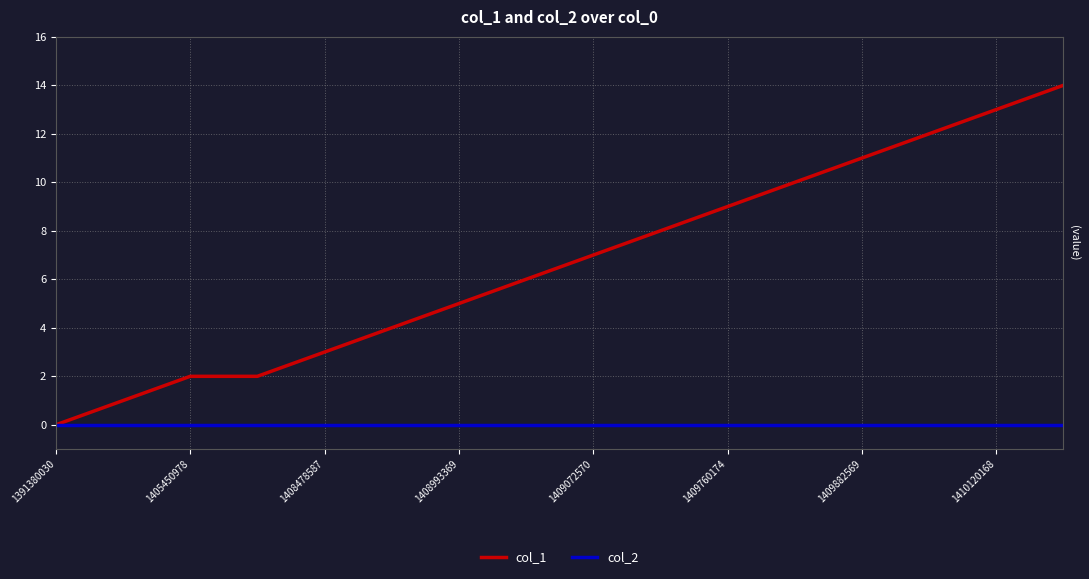

Reading left to right, list all the values displayed in this chart.

col_1: 0	1	2	2	3	4	5	6	7	8	9	10	11	12	13	14
col_2: 0	0	0	0	0	0	0	0	0	0	0	0	0	0	0	0